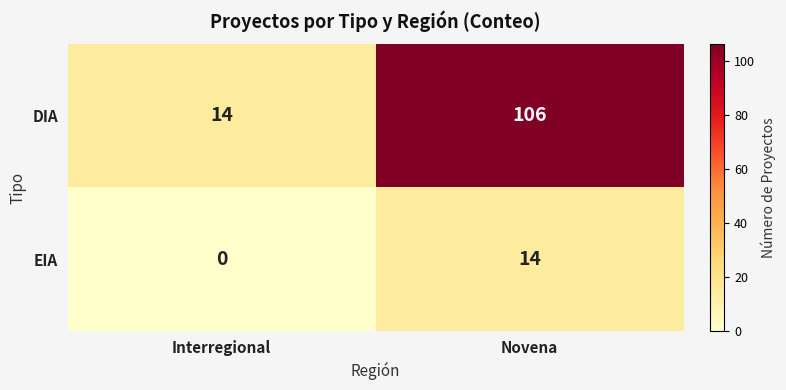

At Novena, list the series in order from smallest to largest.

EIA, DIA